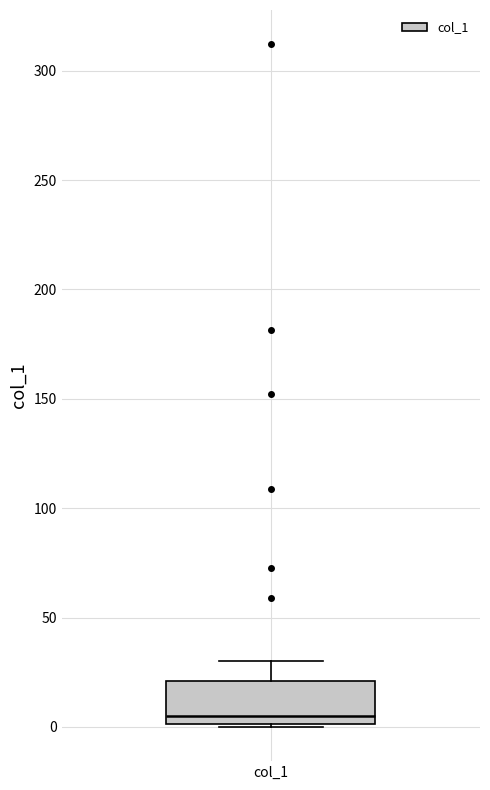

Where is the lower edge of the box for col_1 on the y-axis? The values are not printed on the chart, so give them approximately, as read against the axis.

0